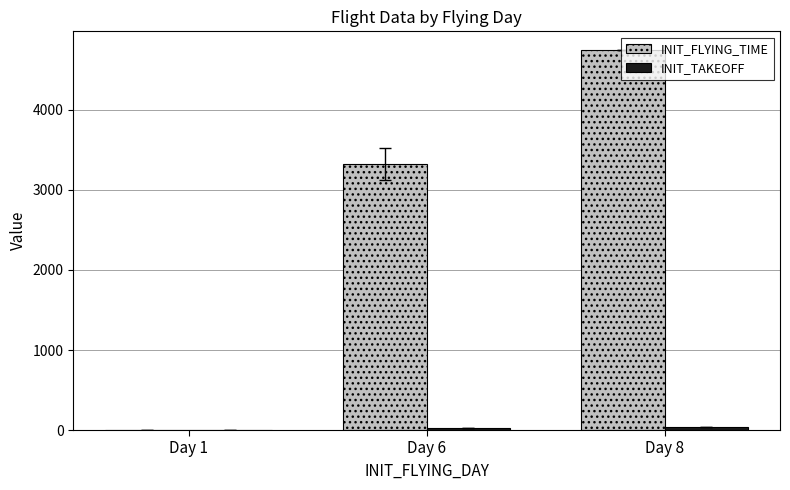

Between Day 1 and Day 6, which series saw the biggest shift?

INIT_FLYING_TIME